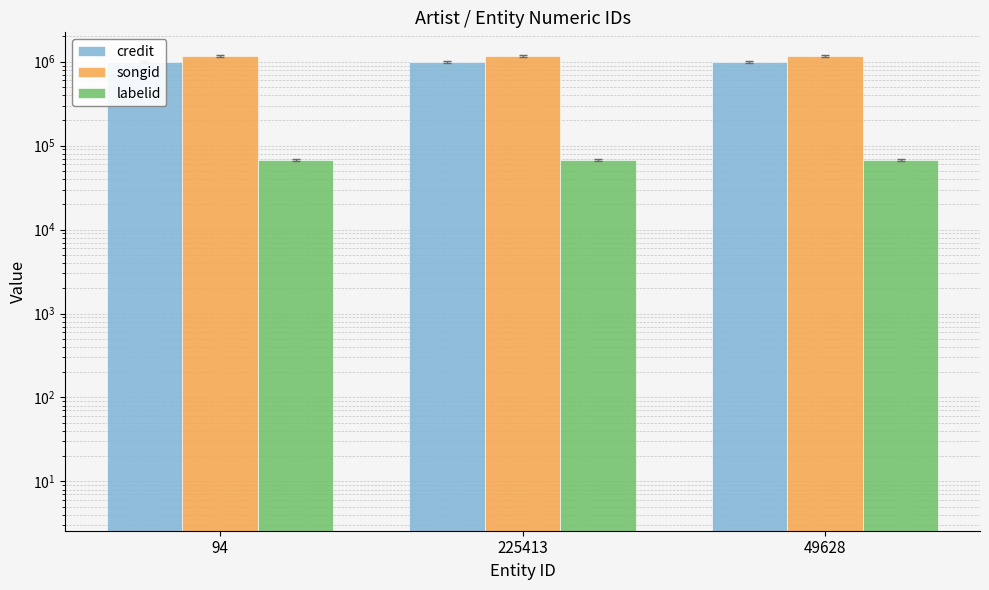

What is the maximum value shown in the chart?

1167690